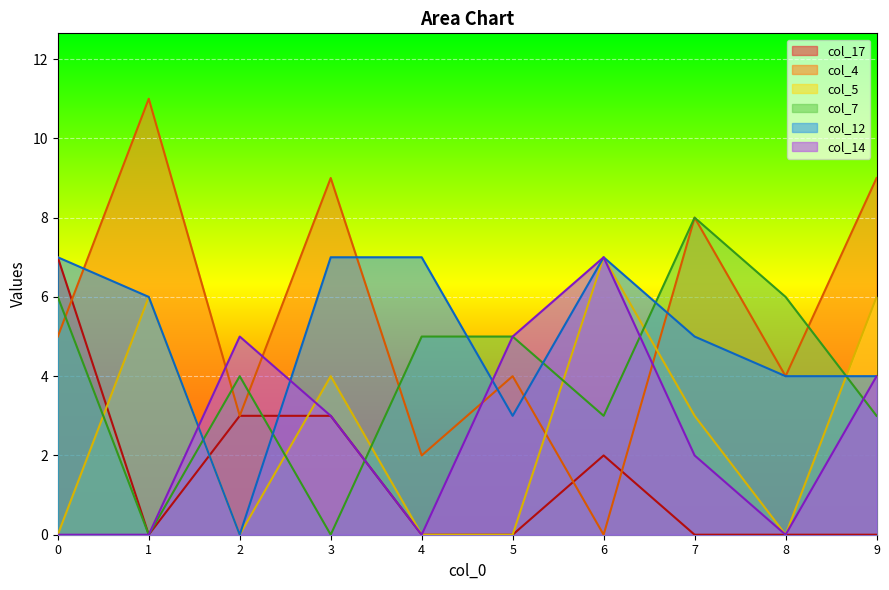

At which label does col_4 reach its minimum?

6